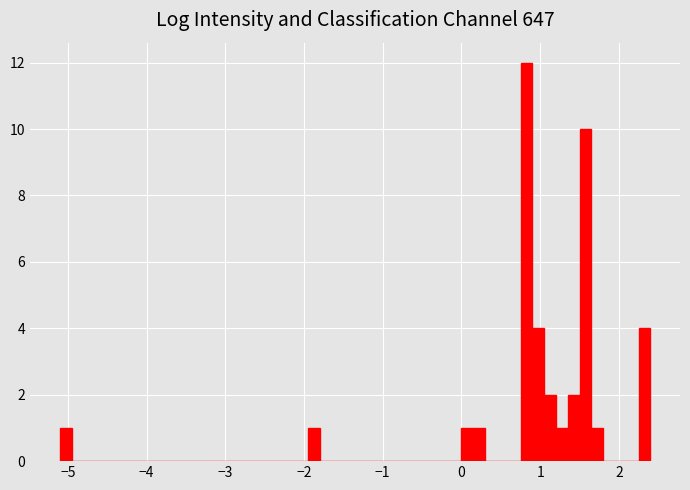

Around what value on the x-axis is the tallest bar? Give the approximate position of its centre, as read against the axis.

0.8